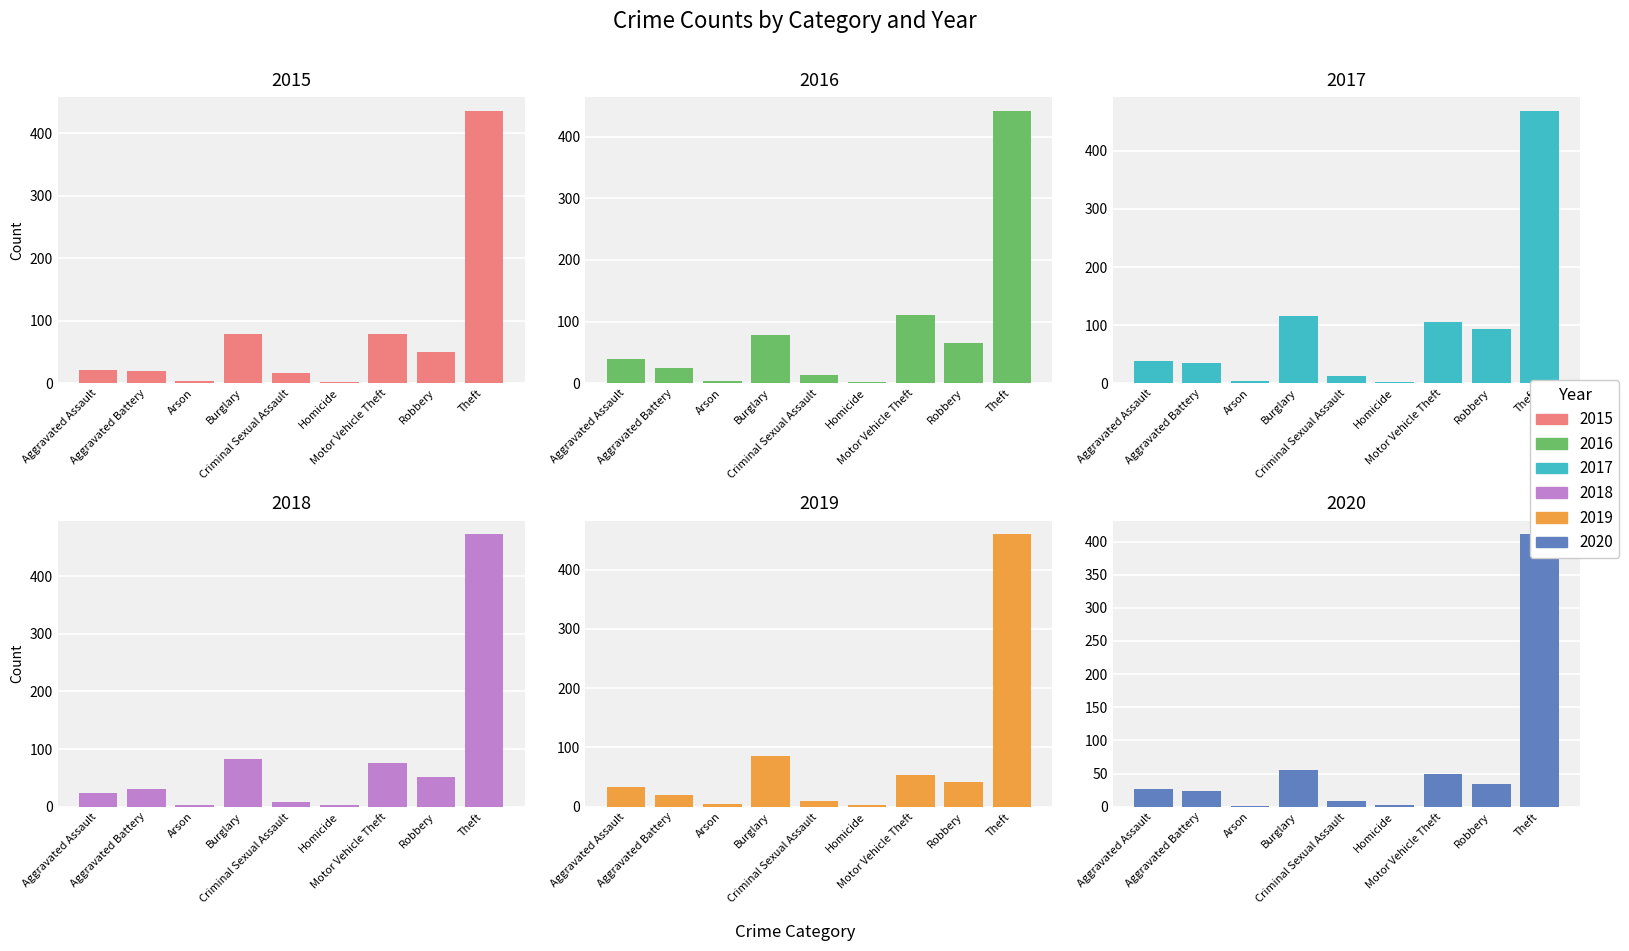

What is the highest value of the 2017 series?

469